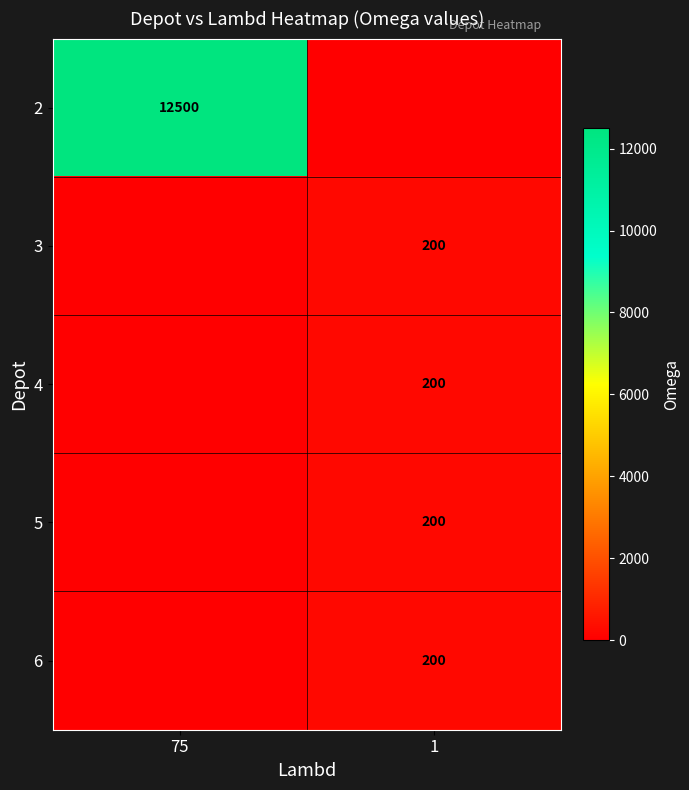

The 6 series shows 200 at 1. True or false?

True